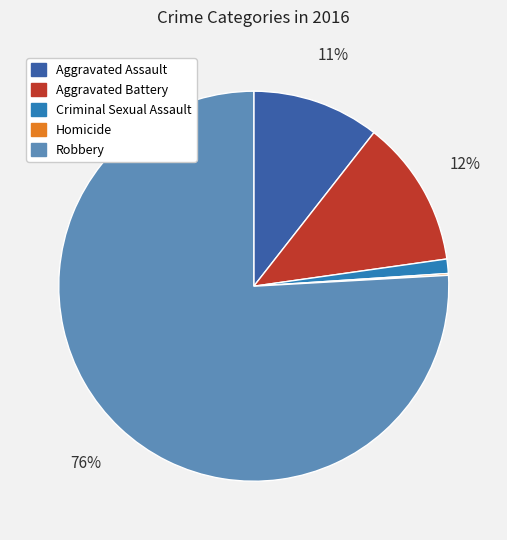

Is it true that Aggravated Battery is 26% of the pie?

False